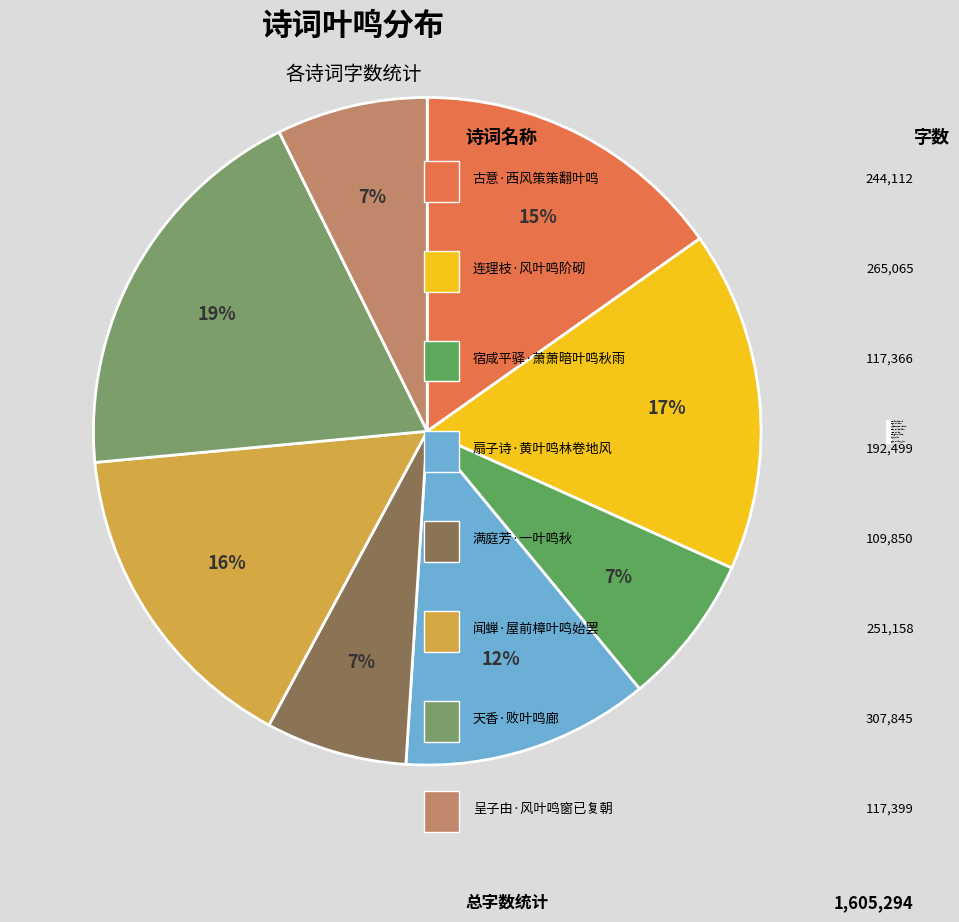

Does 闻蝉·屋前樟叶鸣始罢 represent more than half of the total?

No